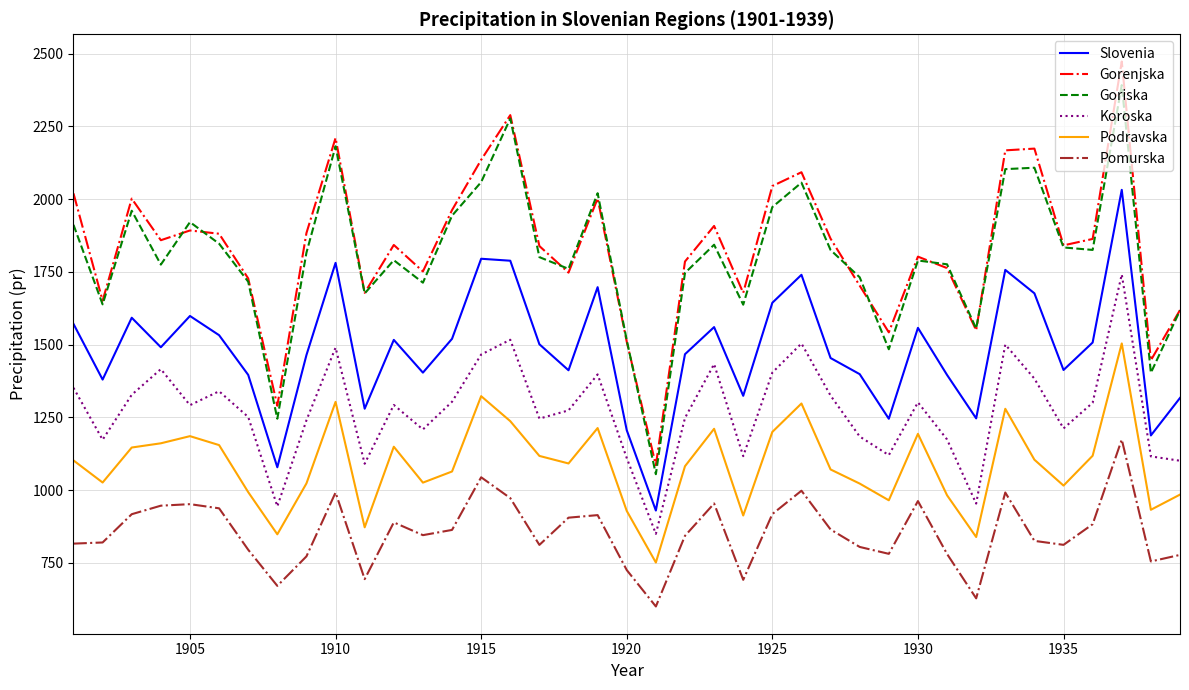

Which series has the largest range (max minus min)?

Gorenjska